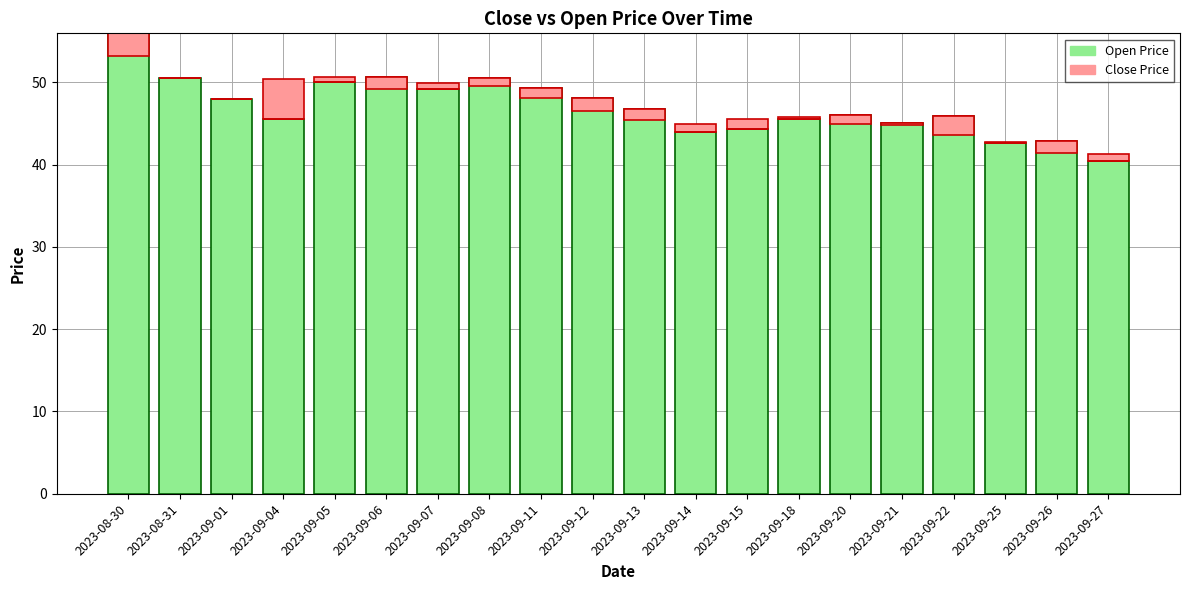

Is the value of Open at 2023-09-11 greater than the value of Close (above Open) at 2023-09-01?

Yes